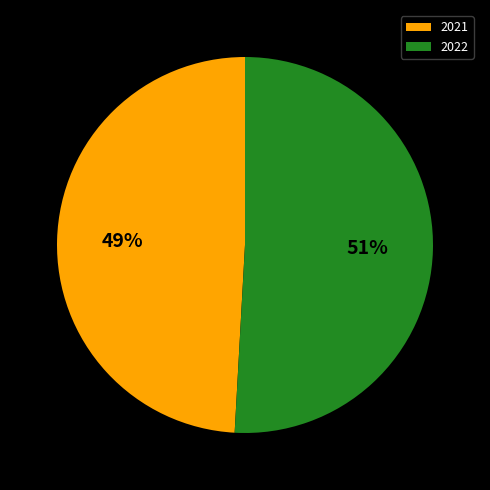

Which has a higher value, 2022 or 2021?

2022